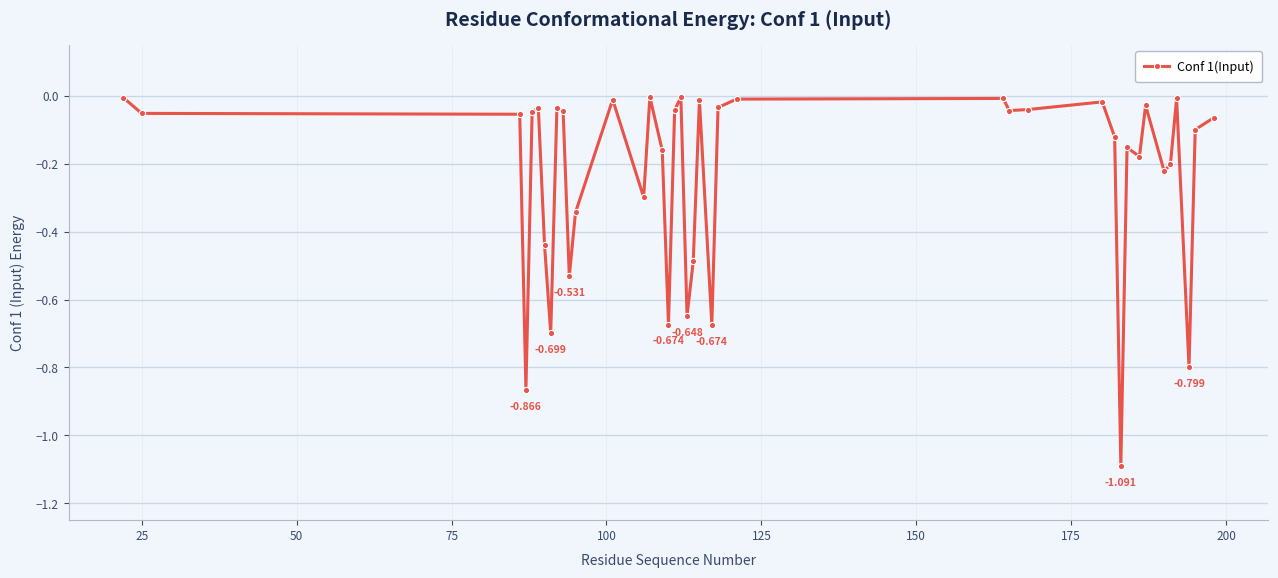

True or false: there are more than 2 points higher than both neighbors.

True